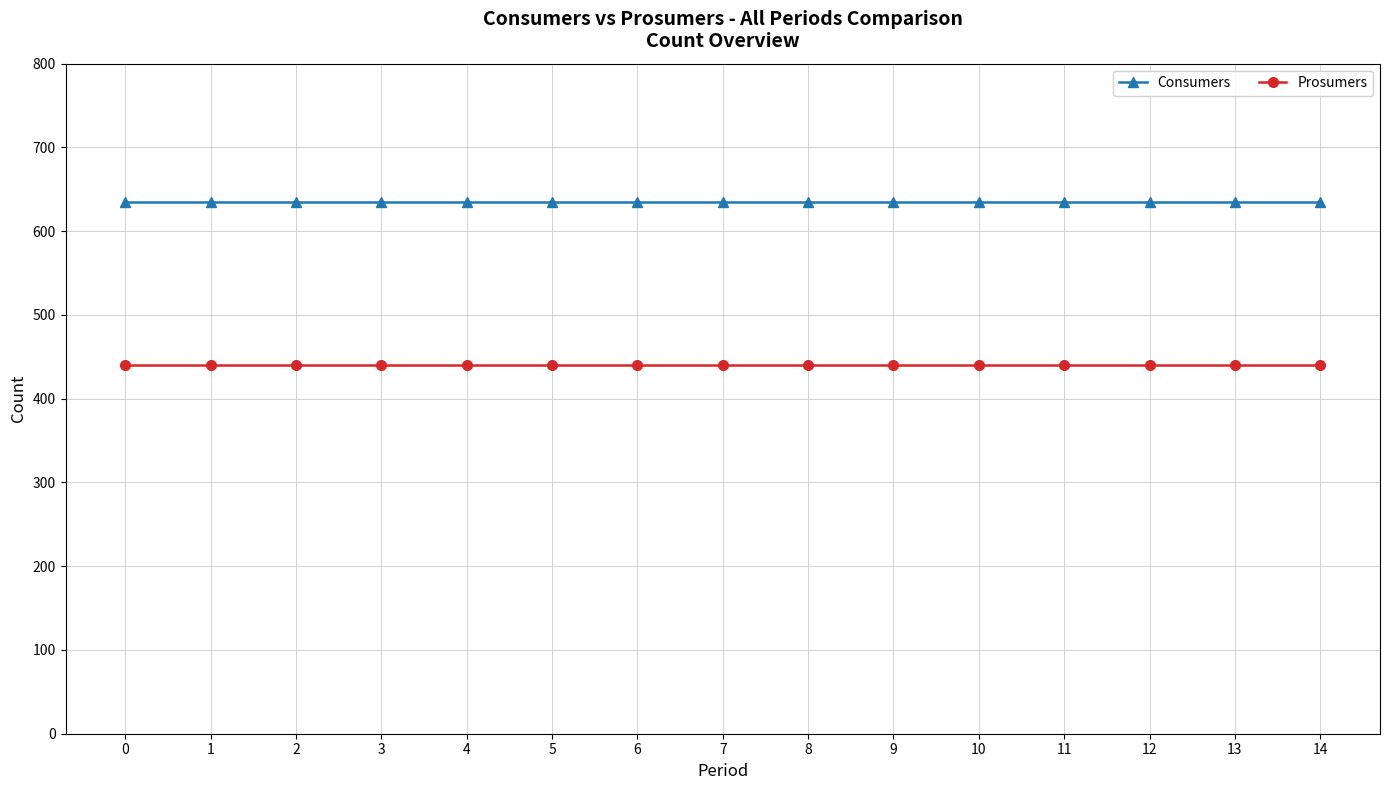

At 12, list the series in order from largest to smallest.

Consumers, Prosumers